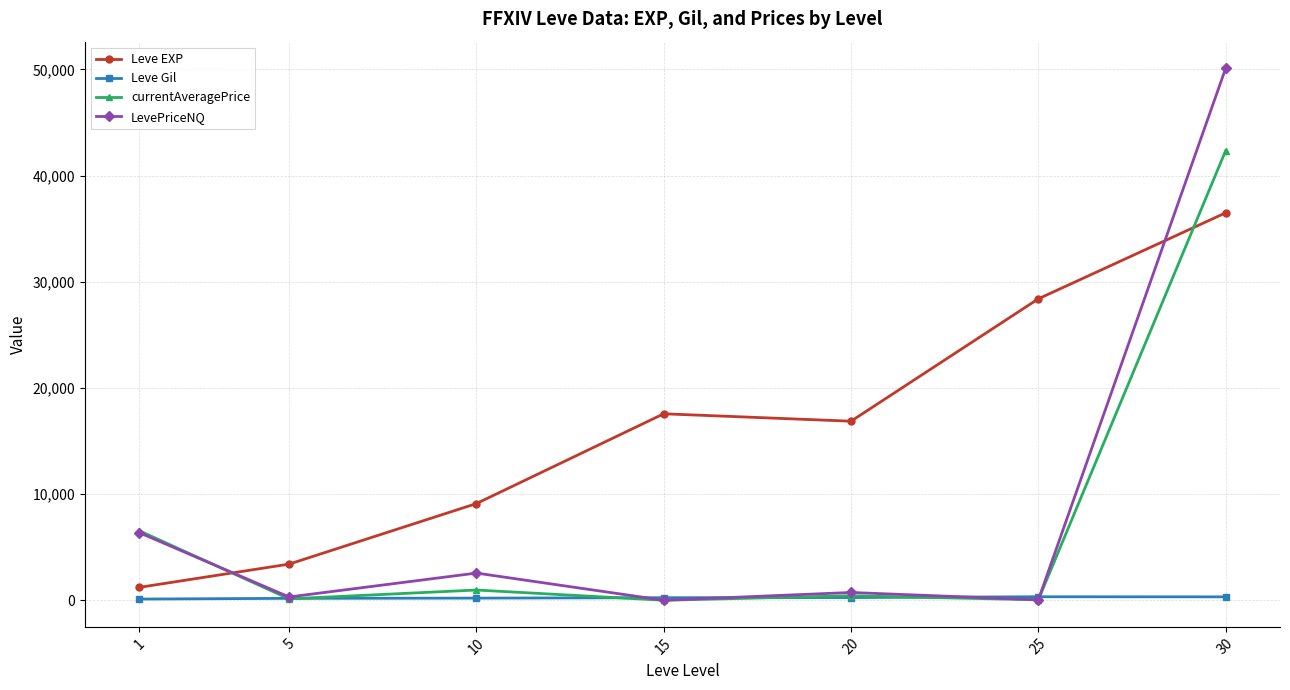

Where does the Leve EXP series first go above 16865?

15